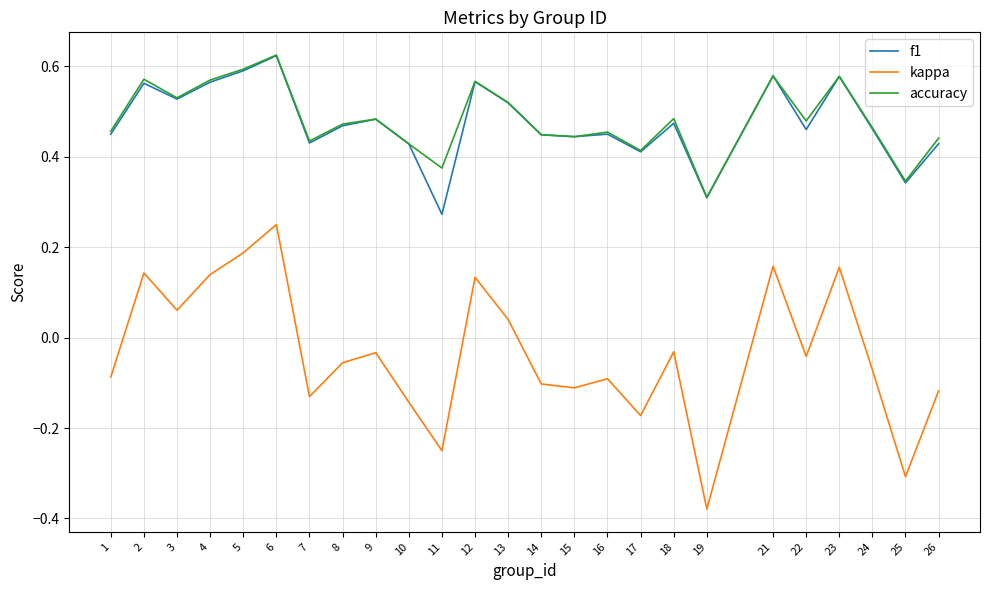

Which series has the widest spread of values?

kappa